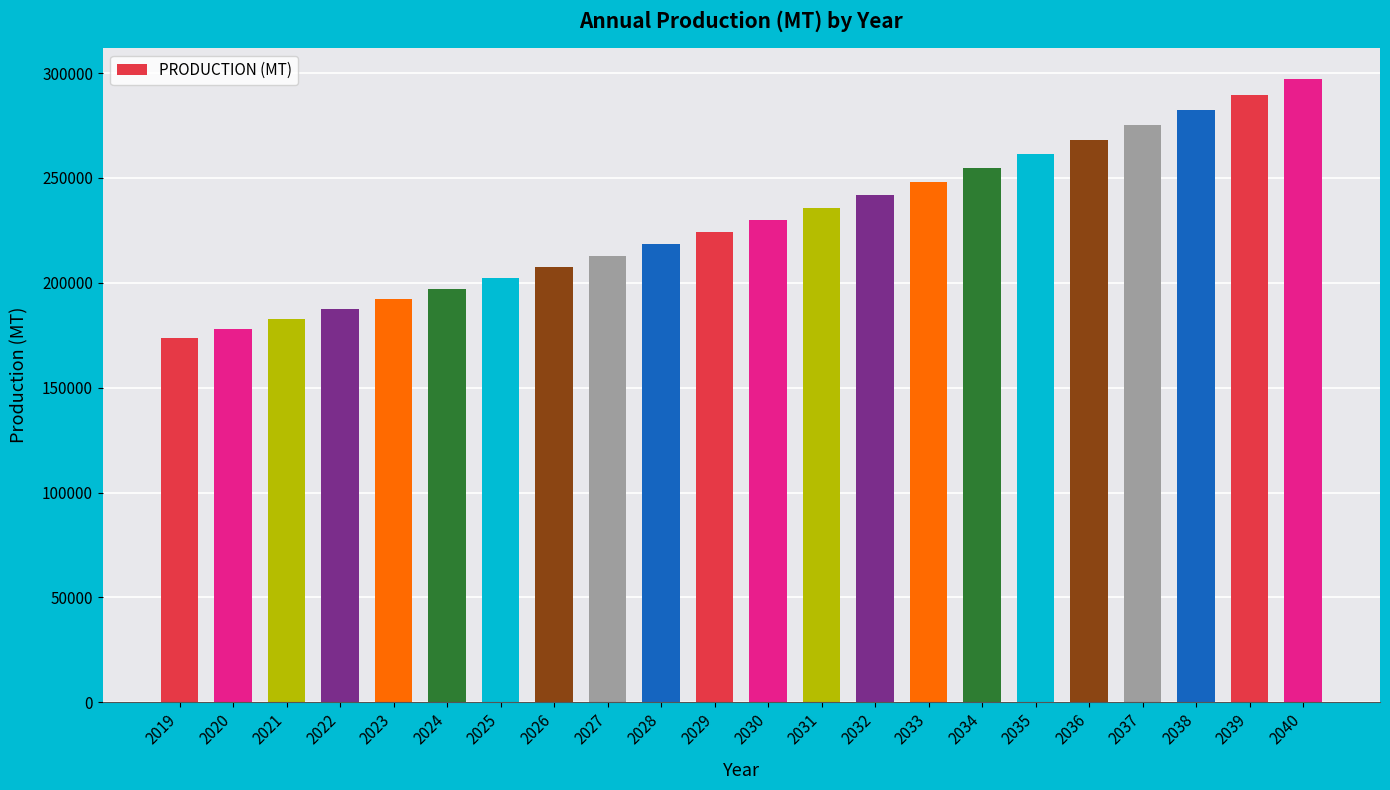

What is the difference between the values at 2029 and 2024?

26917.7